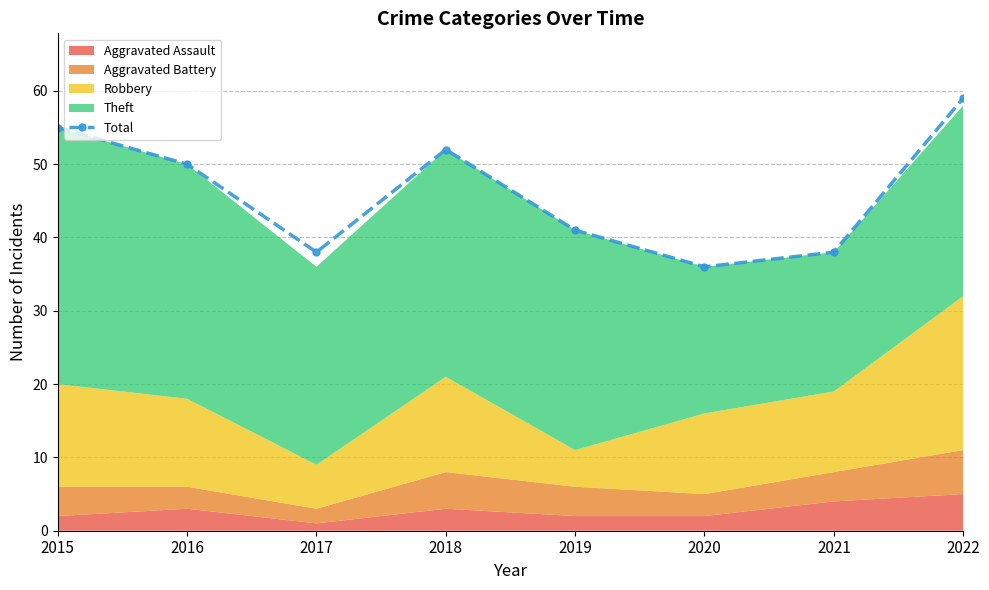

The value at 2020 is 13. True or false?

False